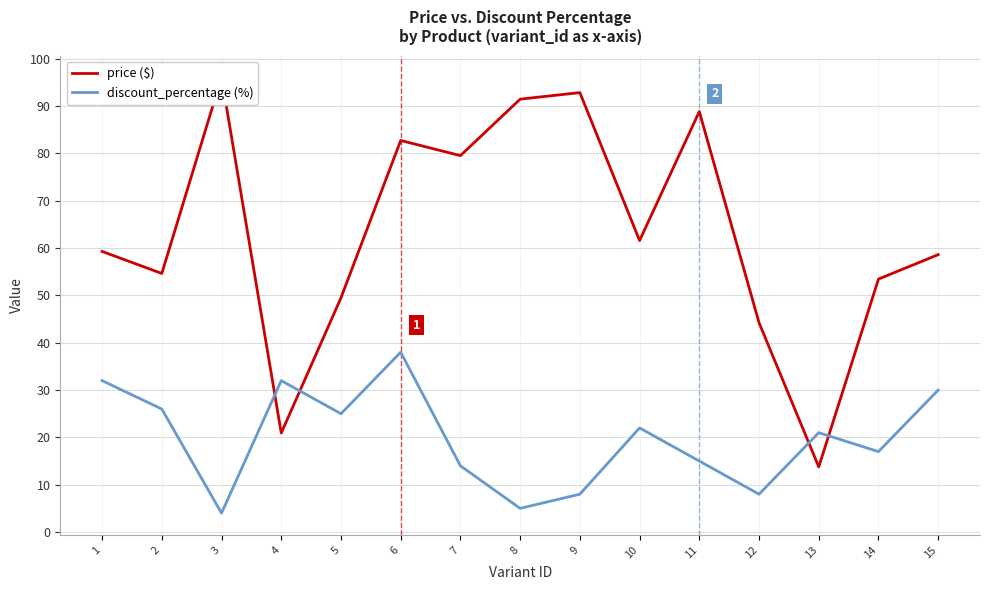

Reading right to left, transcribe all the data shown in this chart.

price: 15=58.6	14=53.5	13=13.8	12=44.2	11=88.9	10=61.6	9=92.9	8=91.5	7=79.5	6=82.8	5=49.5	4=20.9	3=96.1	2=54.6	1=59.3
discount_percentage: 15=30.0	14=17.0	13=21.0	12=8.0	11=15.0	10=22.0	9=8.0	8=5.0	7=14.0	6=38.0	5=25.0	4=32.0	3=4.0	2=26.0	1=32.0